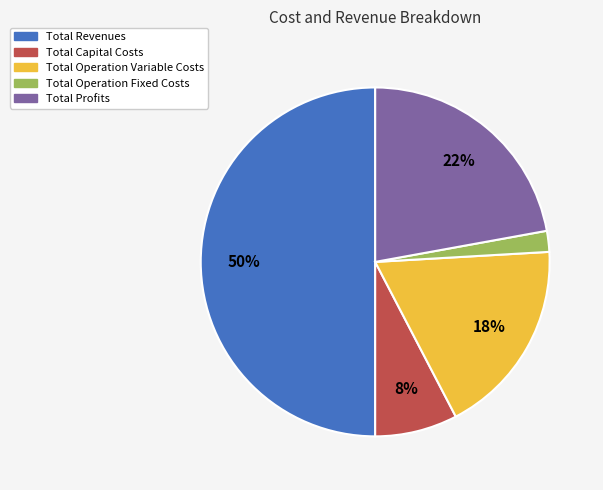

The Total Capital Costs slice represents 8% of the pie. True or false?

True